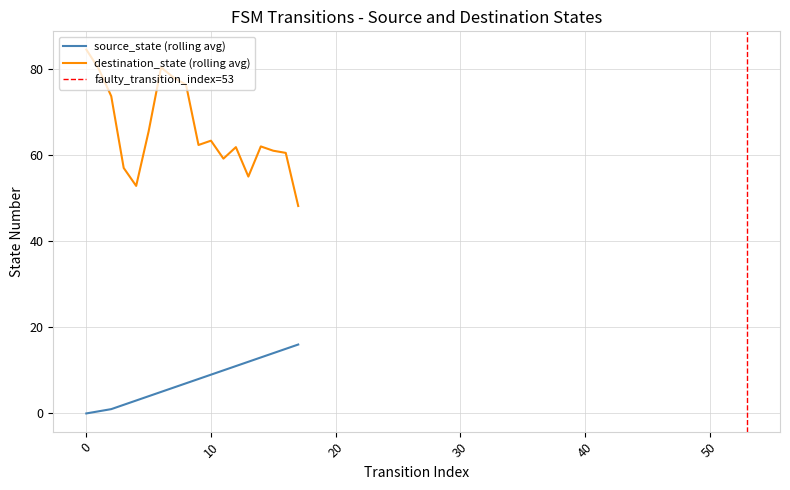

True or false: destination_state has more than 0 points higher than both neighbors.

True